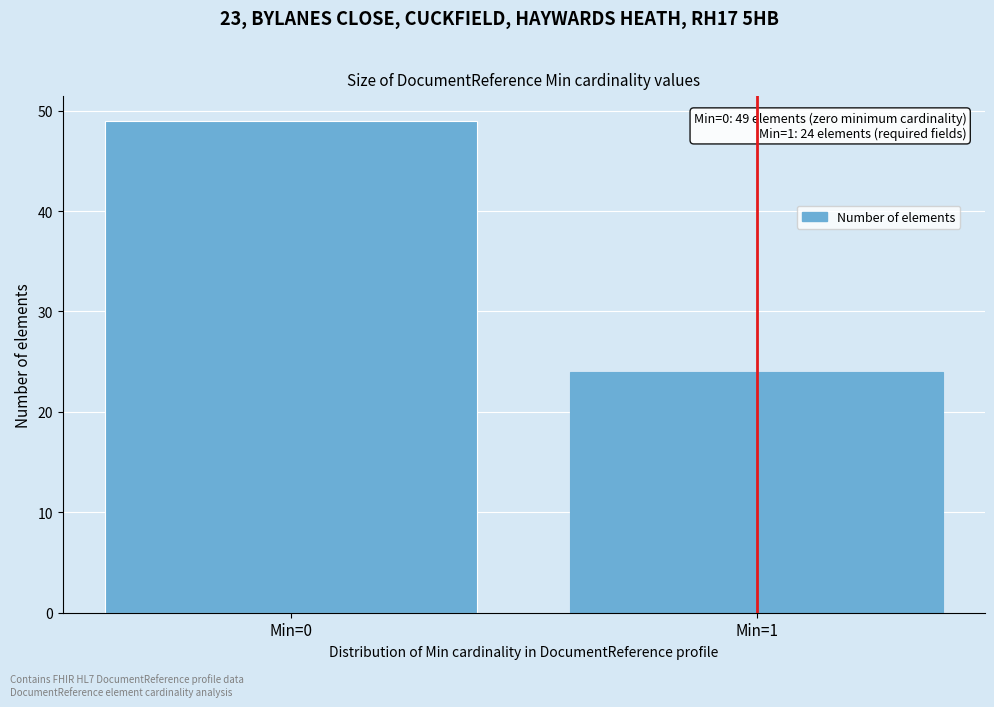

Reading left to right, extract all data points from this chart.

49	24